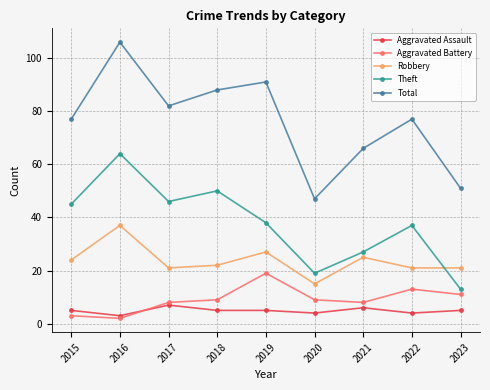

Is this an area chart (filled region under the line)?

No